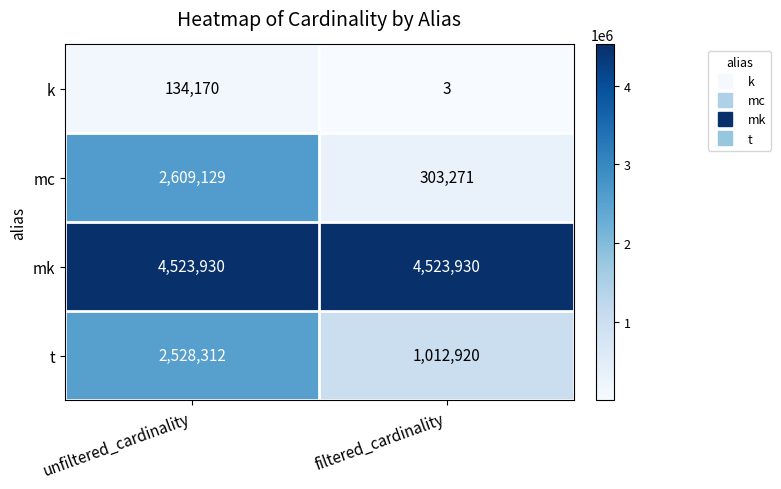

Reading left to right, transcribe all the data shown in this chart.

k: 134170	3
mc: 2609129	303271
mk: 4523930	4523930
t: 2528312	1012920